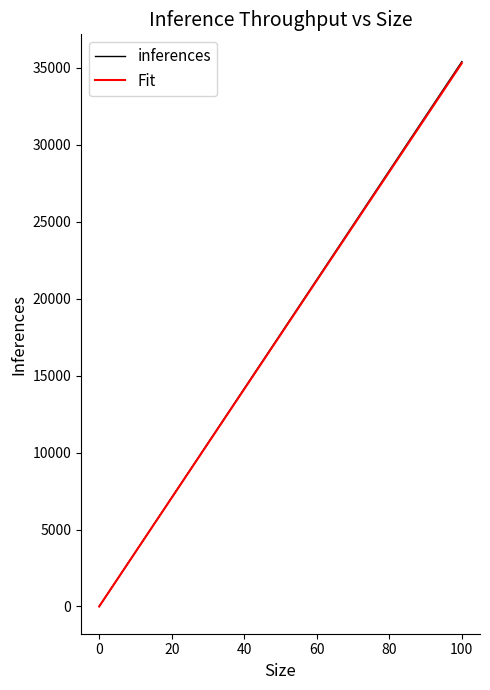

What is the highest value of the inferences series?

35400